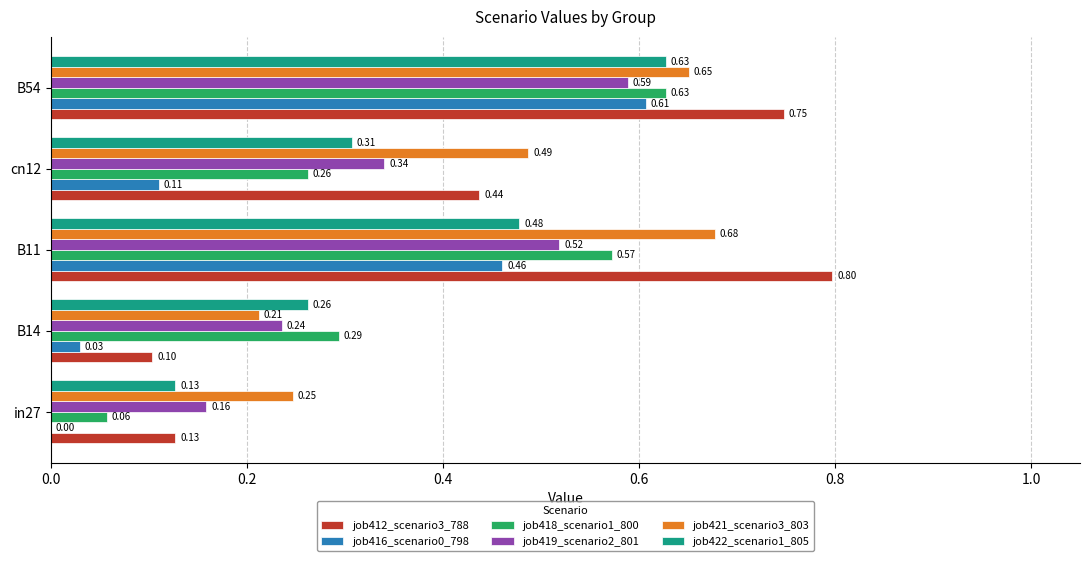

Count the number of categories in the chart.

5